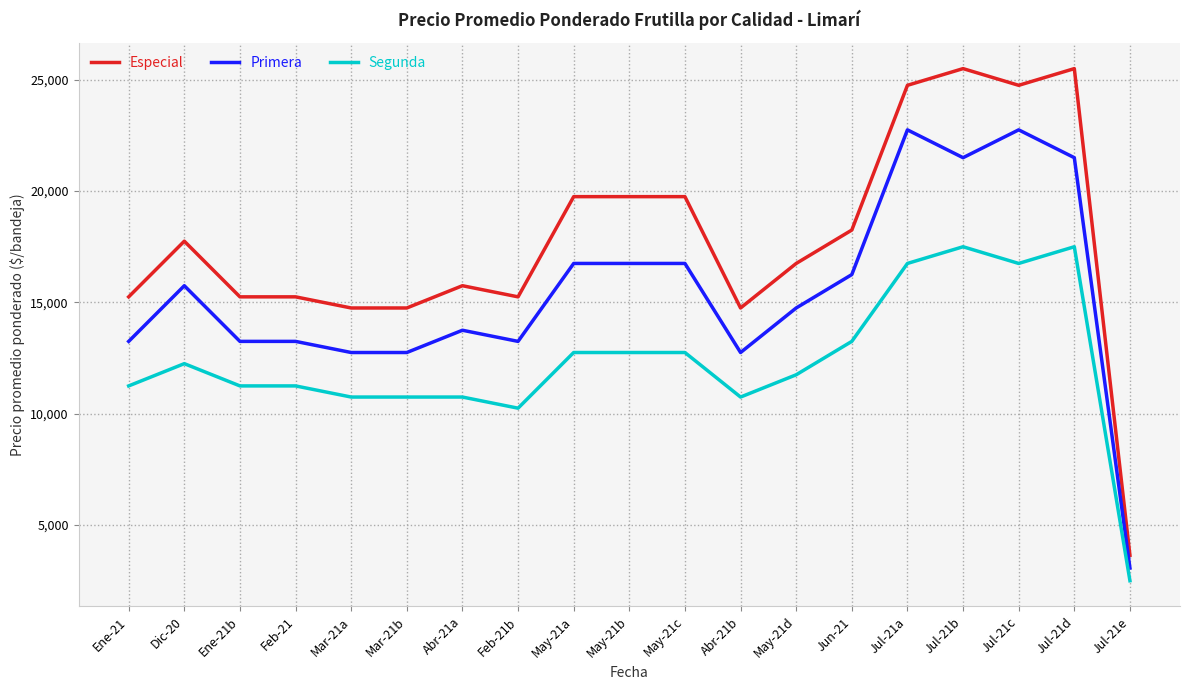

Is the value of Segunda at Ene-21b greater than the value of Especial at Ene-21?

No